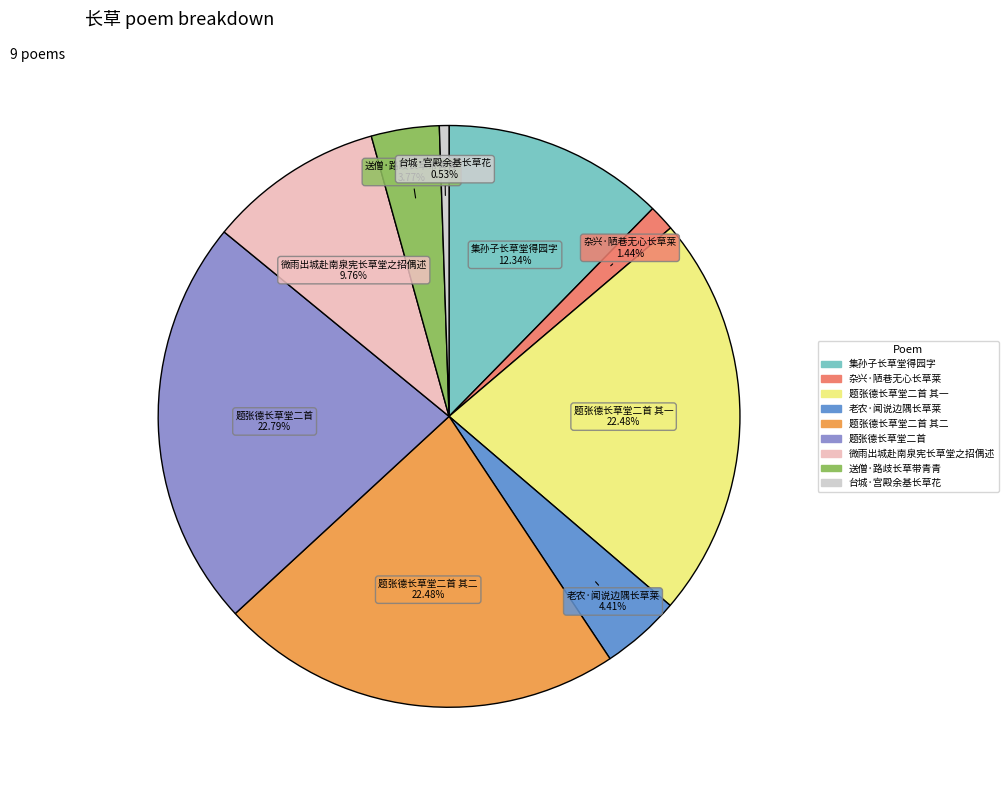

How many slices are in this pie chart?

9